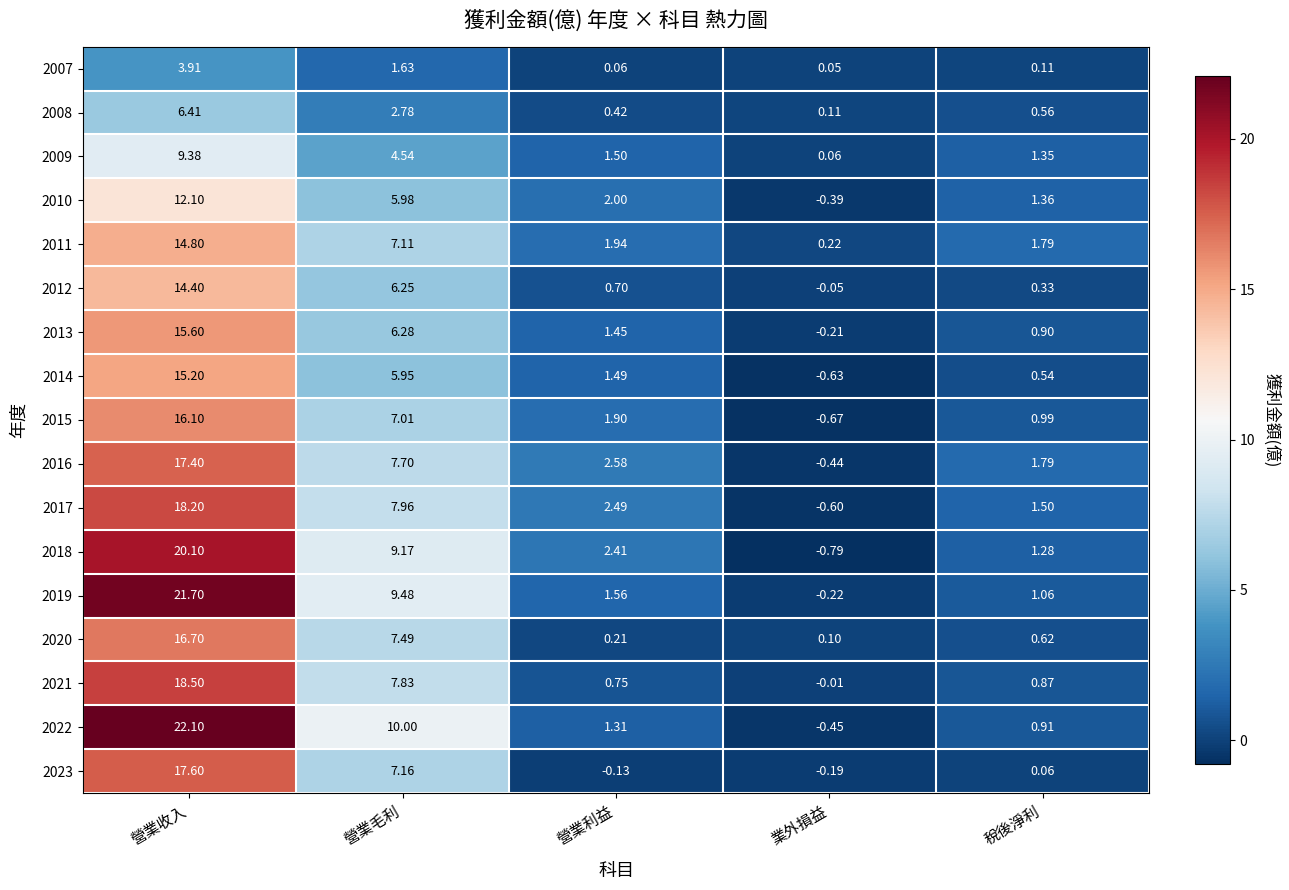

How many negative values does the 2010 series have?

1